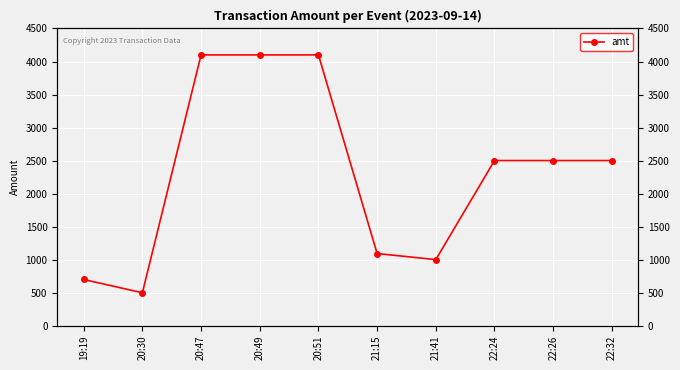

What is the value of the 4th point from the left?

4100